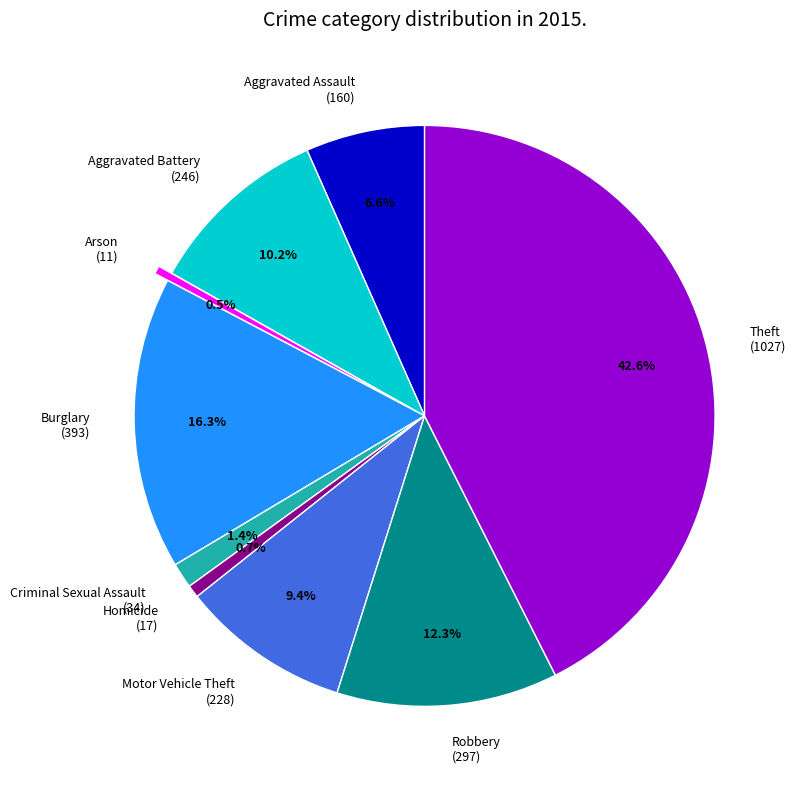

How many segments does this pie chart have?

9